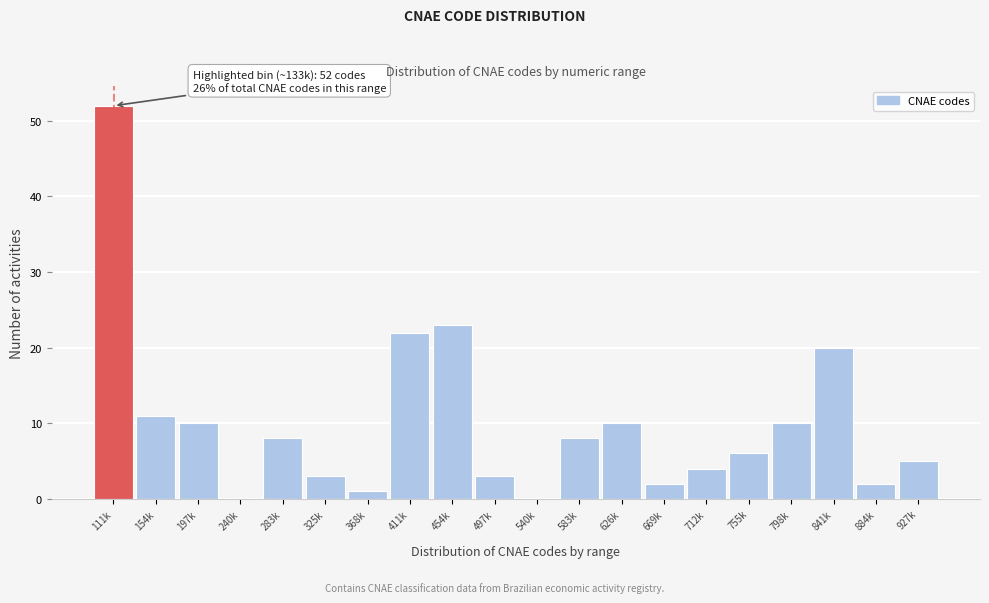

Reading left to right, extract all data points from this chart.

111k=52	154k=11	197k=10	240k=0	283k=8	325k=3	368k=1	411k=22	454k=23	497k=3	540k=0	583k=8	626k=10	669k=2	712k=4	755k=6	798k=10	841k=20	884k=2	927k=5